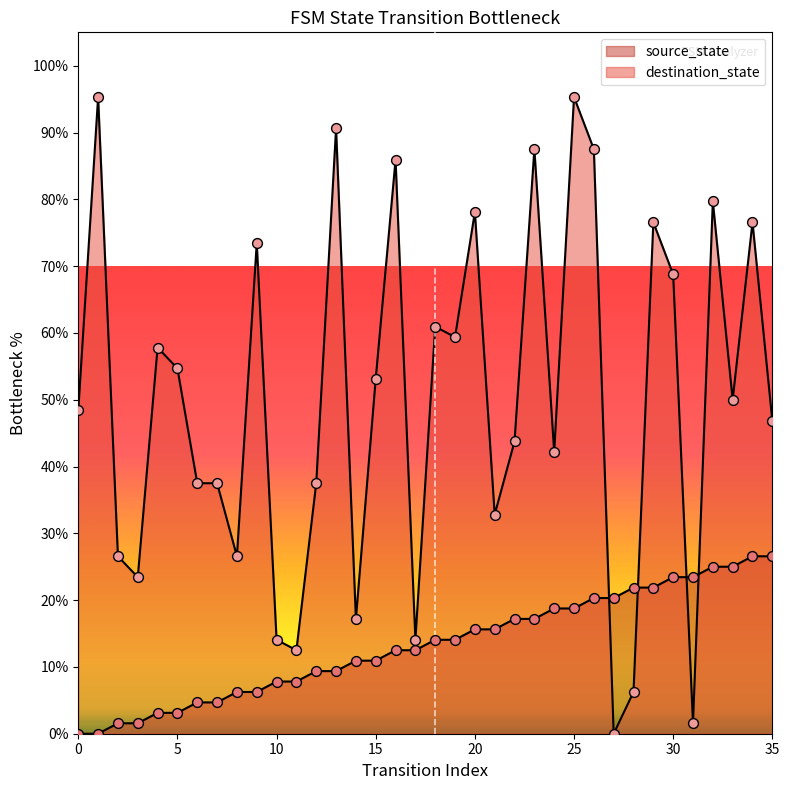

Which series has the largest total across all categories?

destination_state